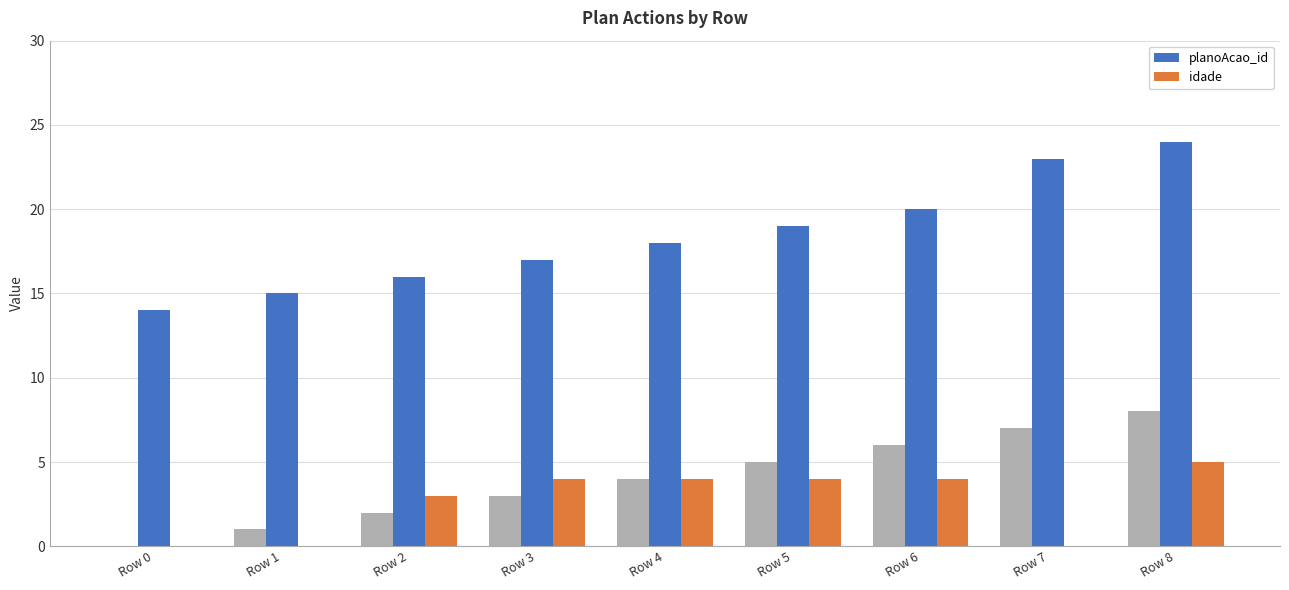

Between Row 7 and Row 5, which is larger?

Row 7